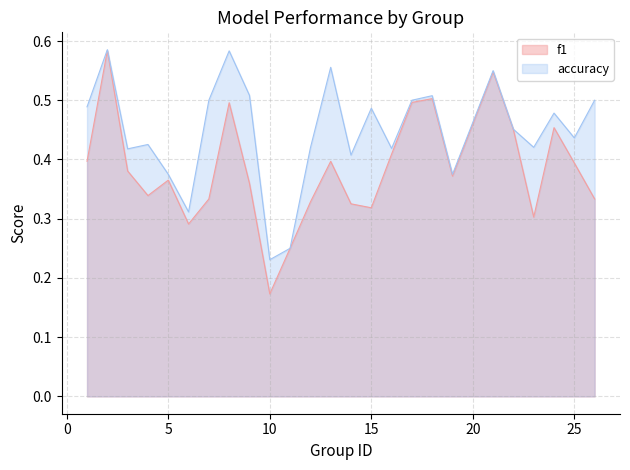

List the labels in order of f1 value, largest first.

2, 21, 18, 17, 8, 24, 22, 16, 1, 13, 25, 3, 19, 5, 9, 4, 7, 26, 12, 14, 15, 23, 6, 11, 10